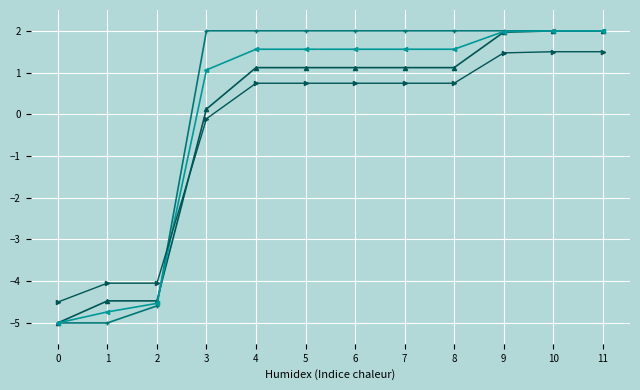

What is the greatest value displayed?

2.0